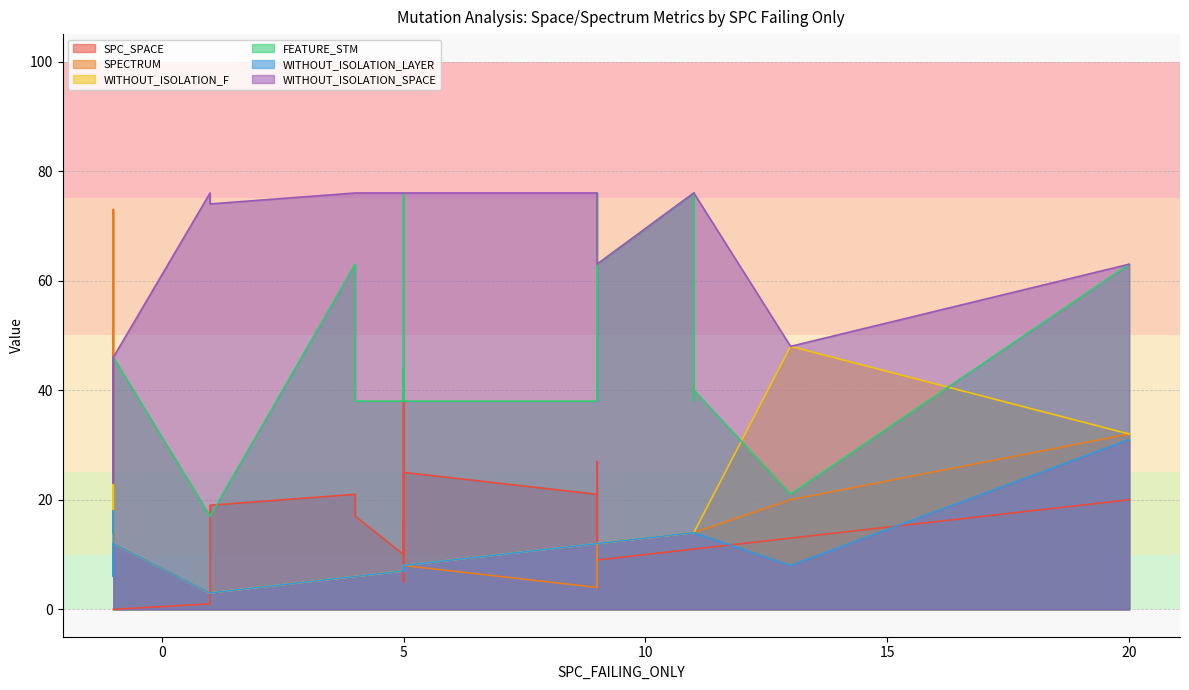

True or false: WITHOUT_ISOLATION_F and WITHOUT_ISOLATION_SPACE intersect in this chart.

False